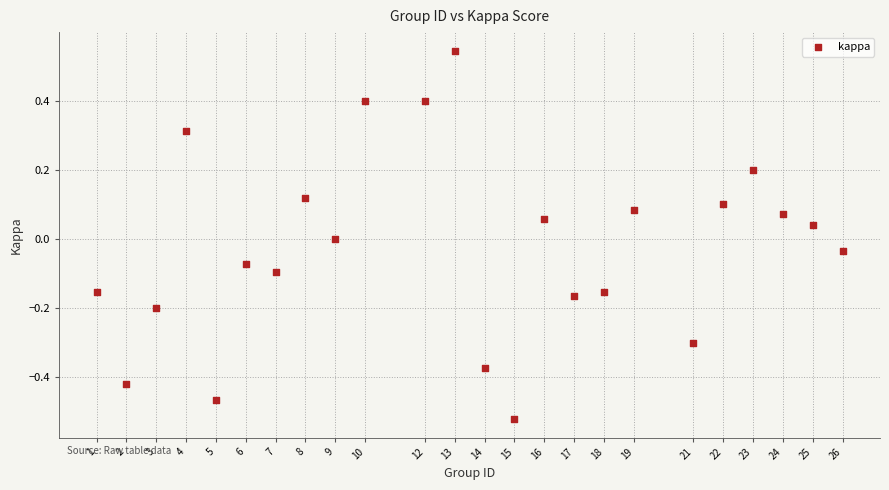

What is the range of X values (max minus min)?

25.0